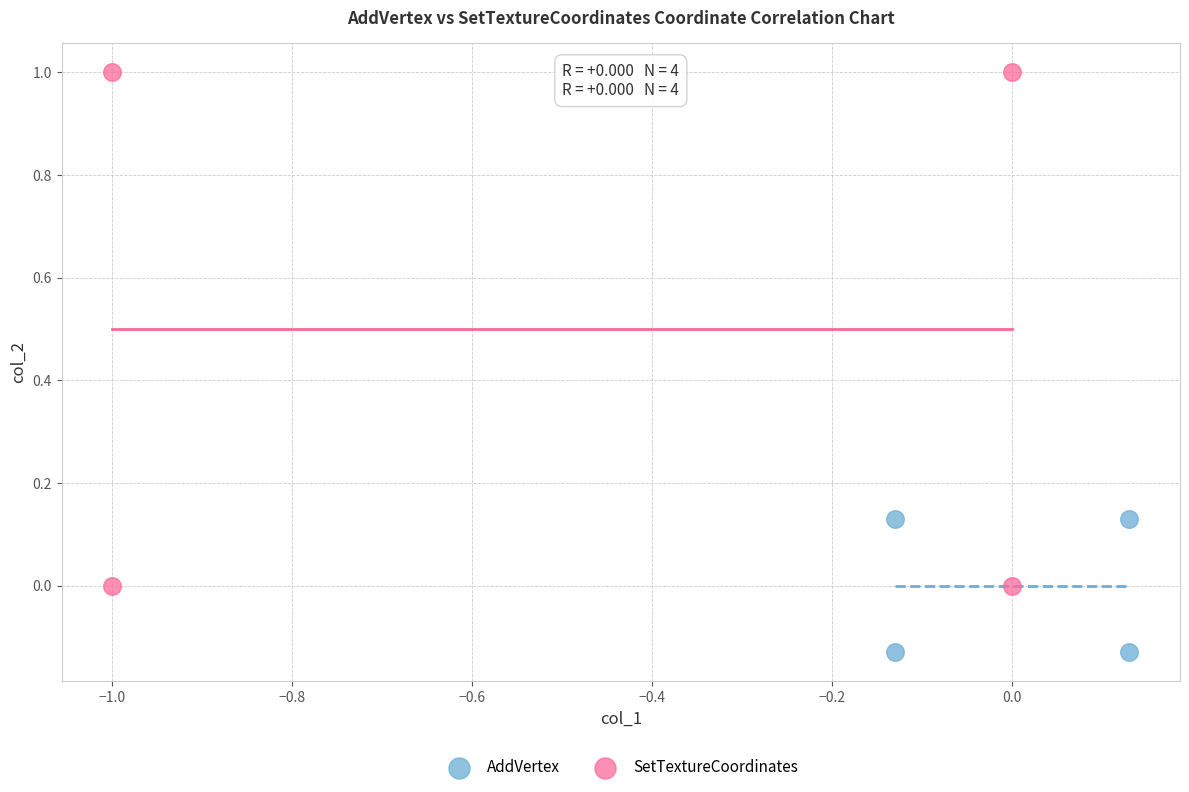

Which series has the largest Y range (max minus min)?

SetTextureCoordinates